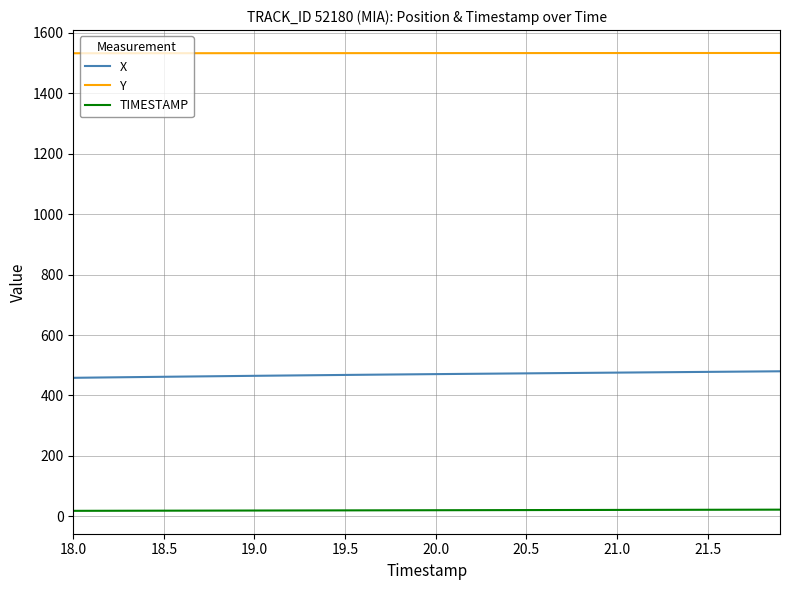

What are all the series names shown in the legend?

X, Y, TIMESTAMP